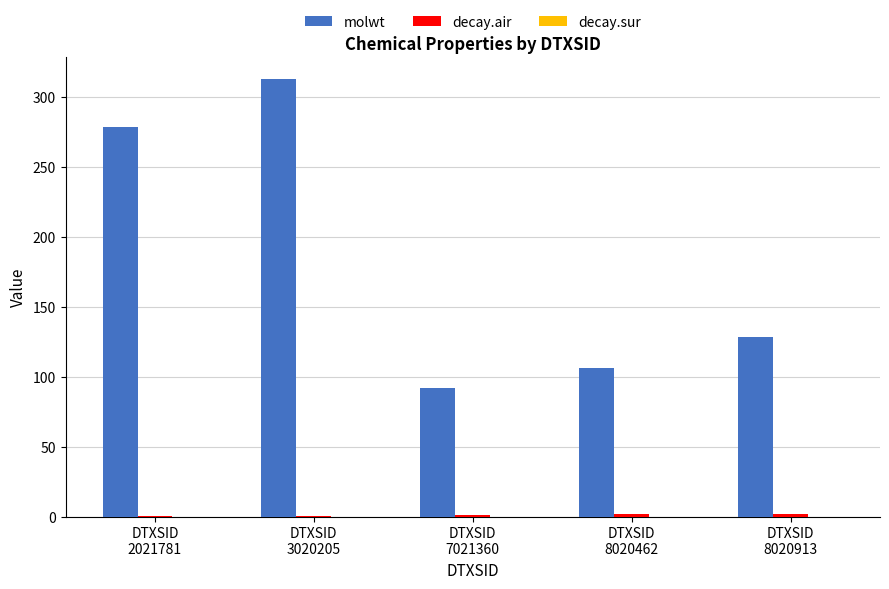

Which series has the largest total across all categories?

molwt